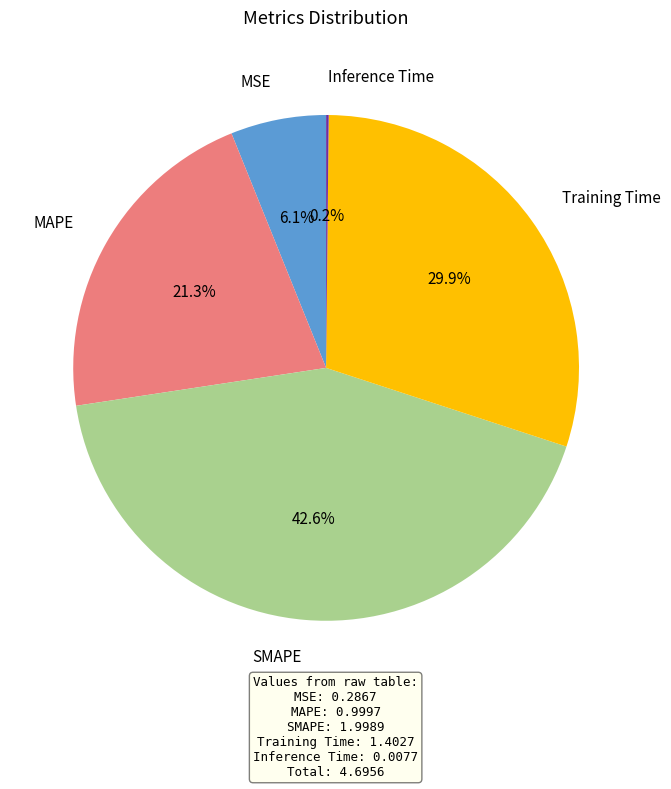

Is there a majority slice in this chart?

No